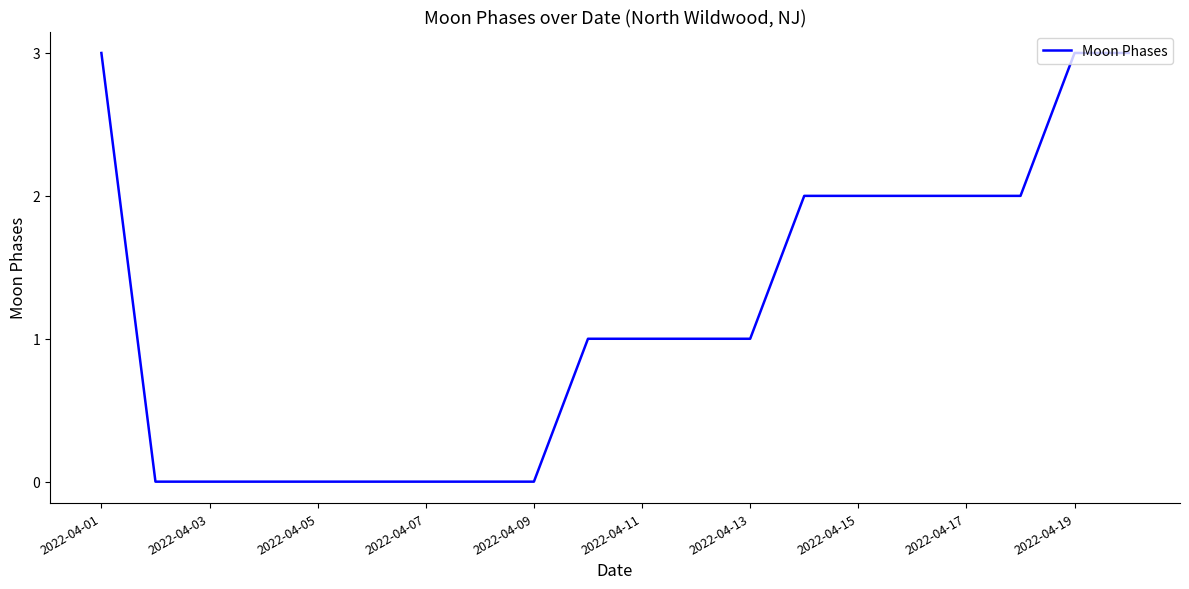

Reading left to right, transcribe all the data shown in this chart.

3	0	0	0	0	0	0	0	0	1	1	1	1	2	2	2	2	2	3	3